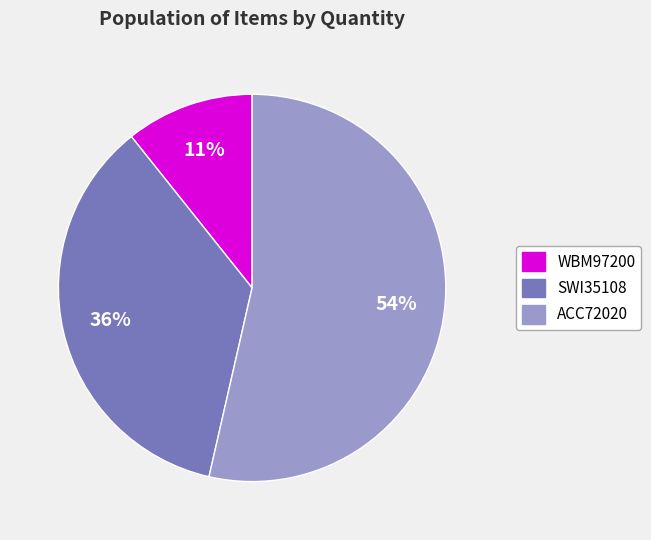

Is ACC72020 the majority of the pie?

Yes